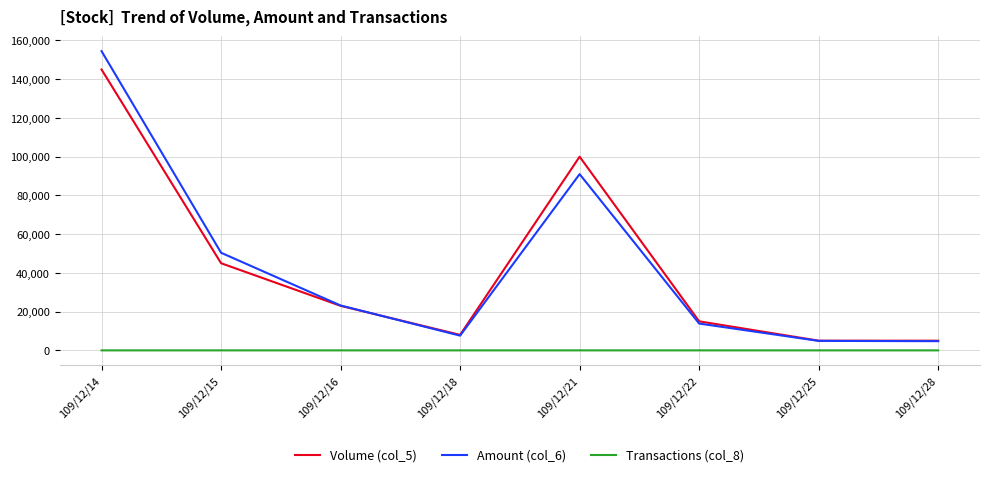

The Transactions (col_8) series shows 2 at 109/12/22. True or false?

True